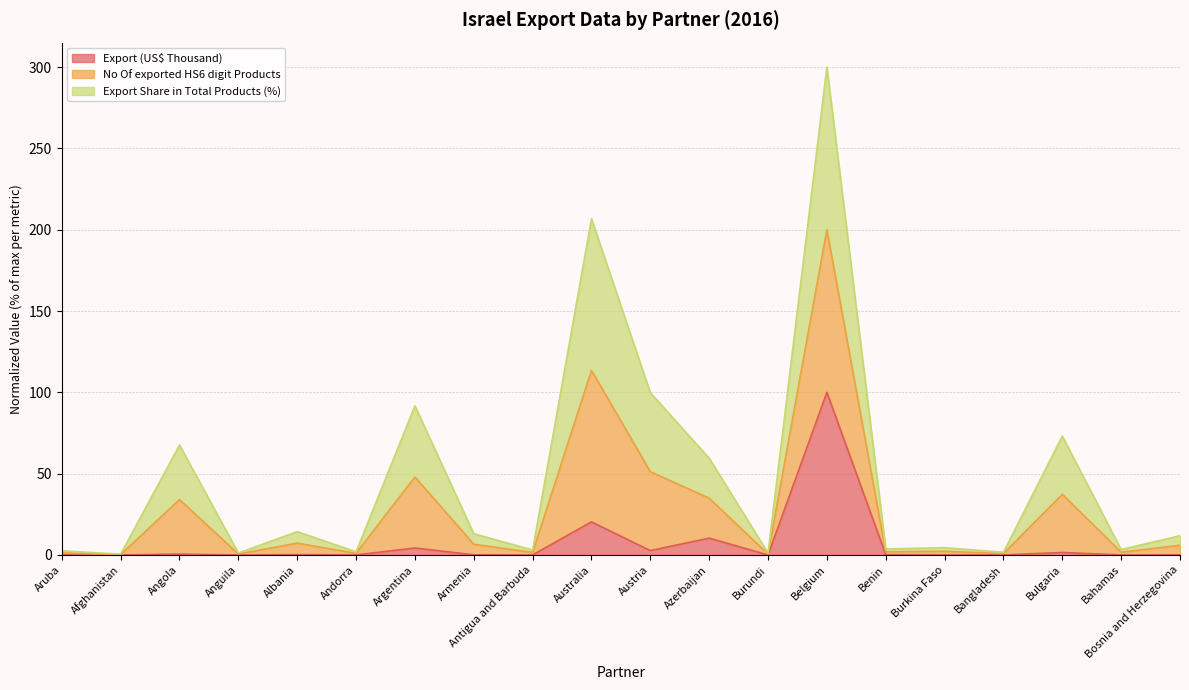

At which category does the chart reach its minimum across all series?

Anguila